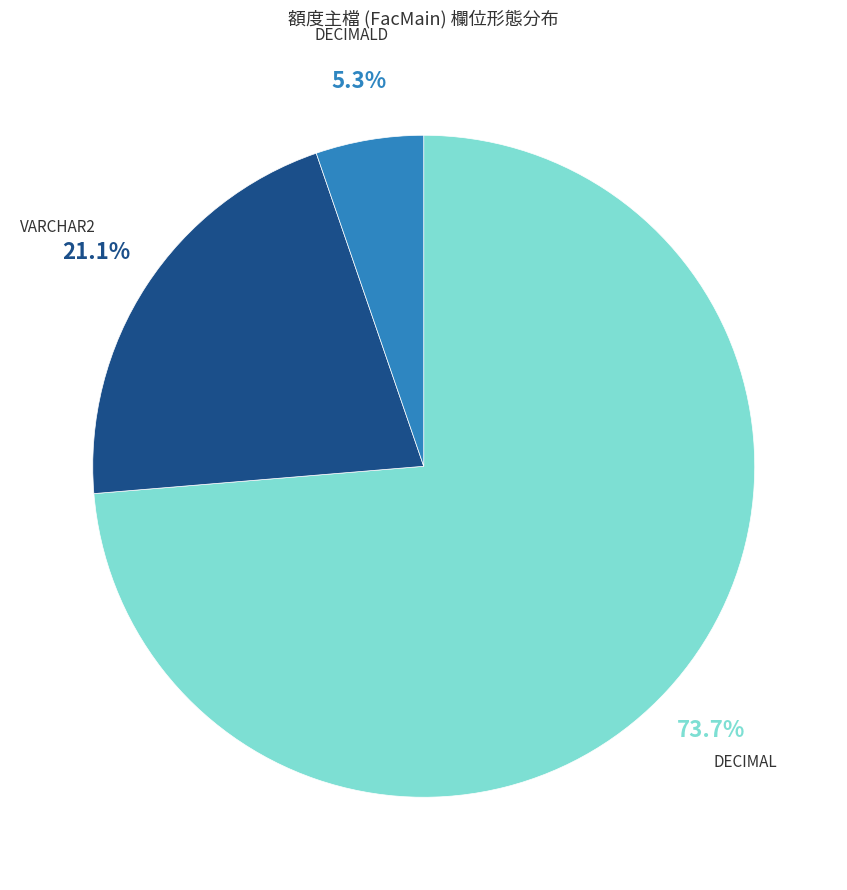

Is there any slice that represents more than half of the pie?

Yes